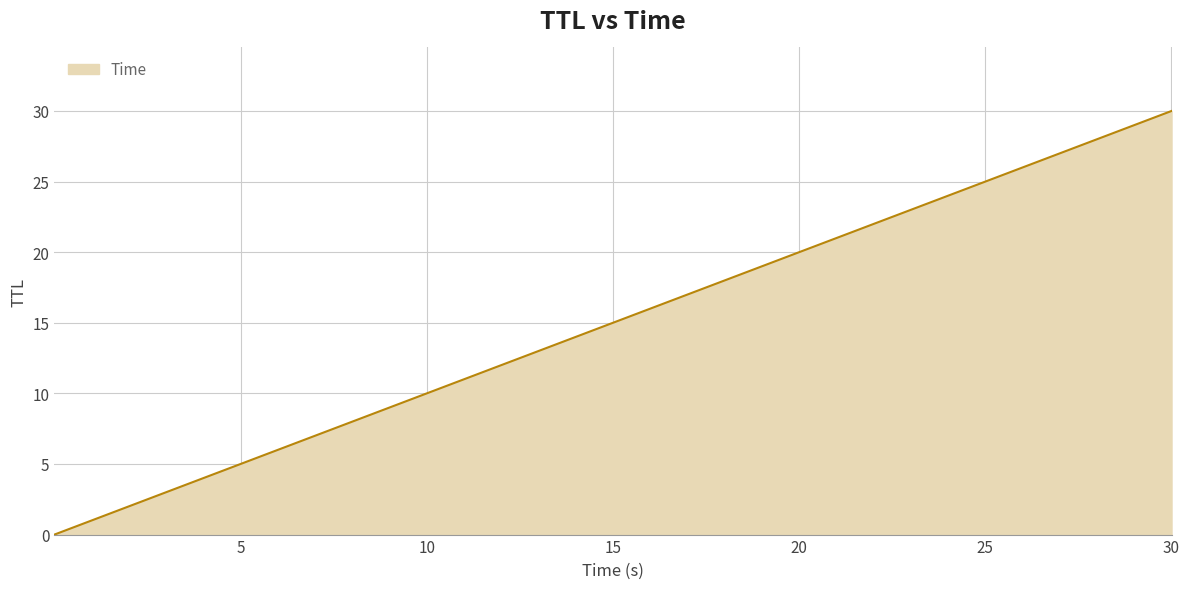

What is the difference between the maximum and minimum values?

30.0